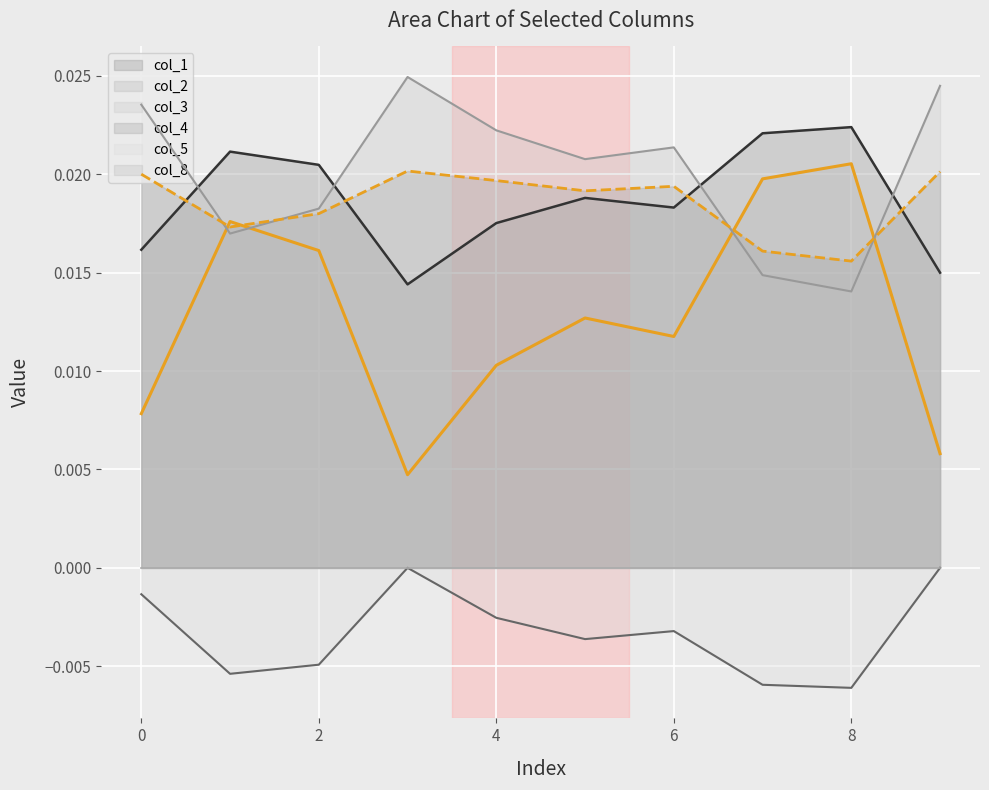

True or false: col_3 has a value of 0.0 at 6.

False